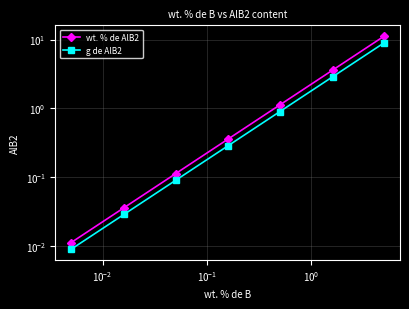

True or false: g de AlB2 and wt. % de AlB2 intersect in this chart.

False